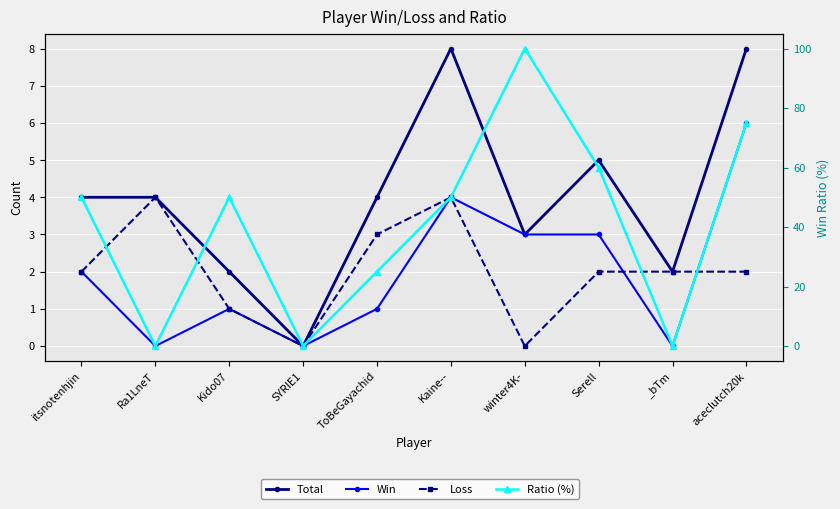

What is the label of the 6th point from the left?

Kaine--